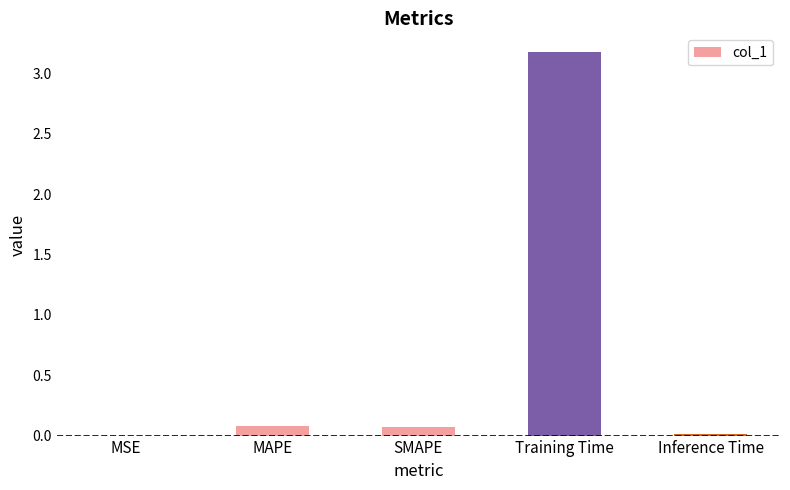

What is the sum of all values?

3.3